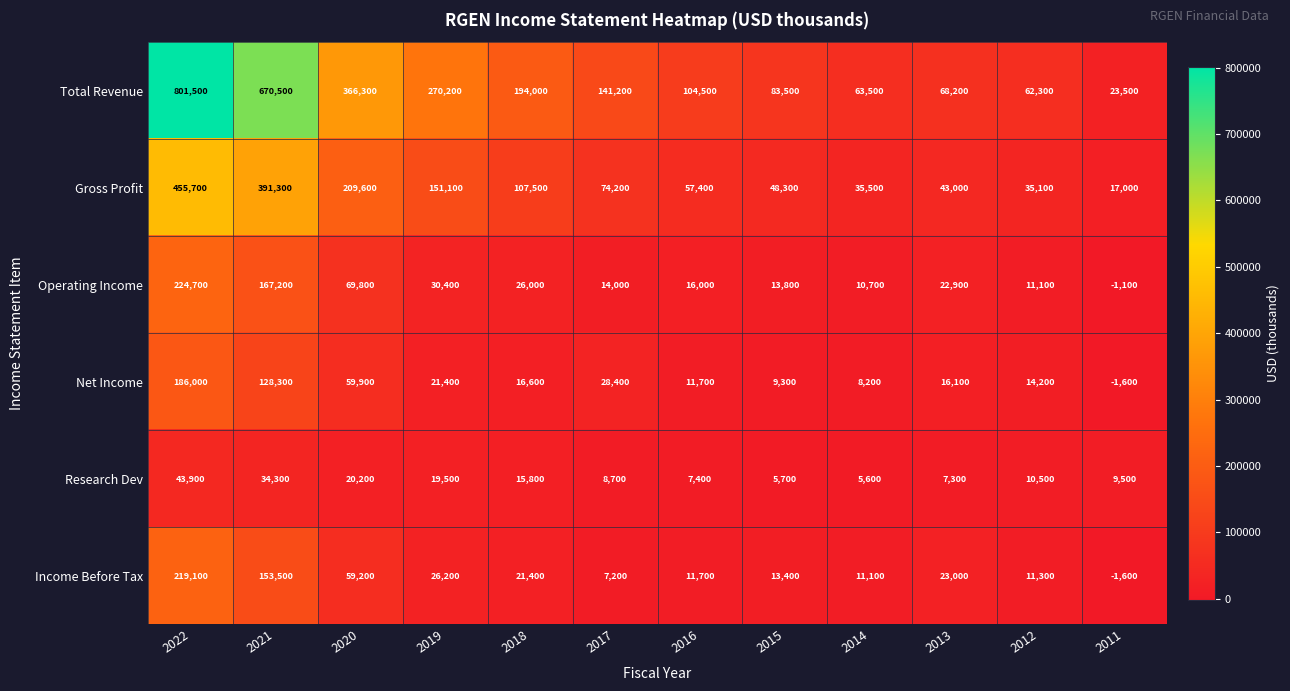

Is it true that Total Revenue equals 194000 at 2018?

True